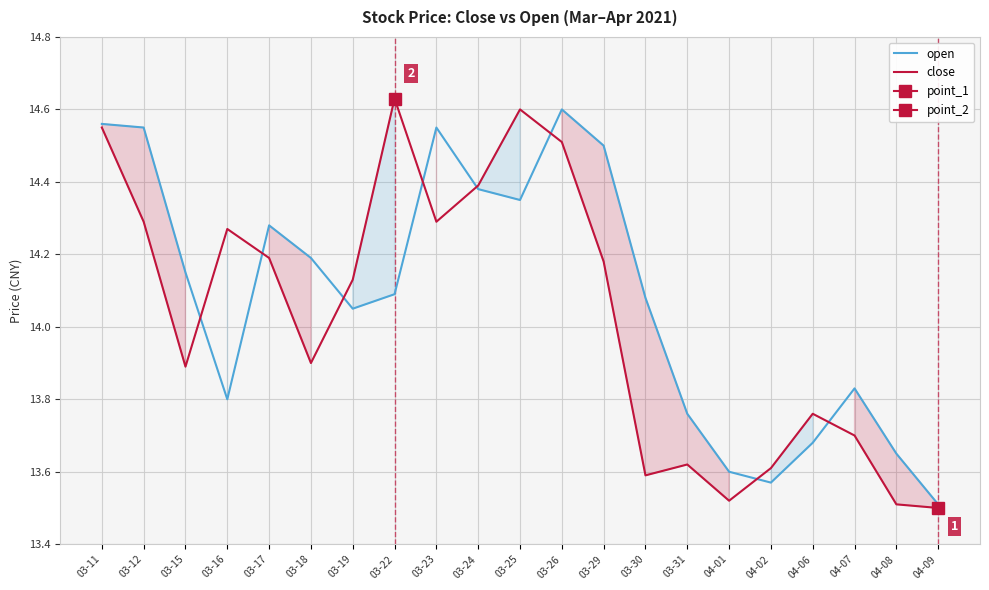

Rank the series by their average value, from lowest to highest.

close, open